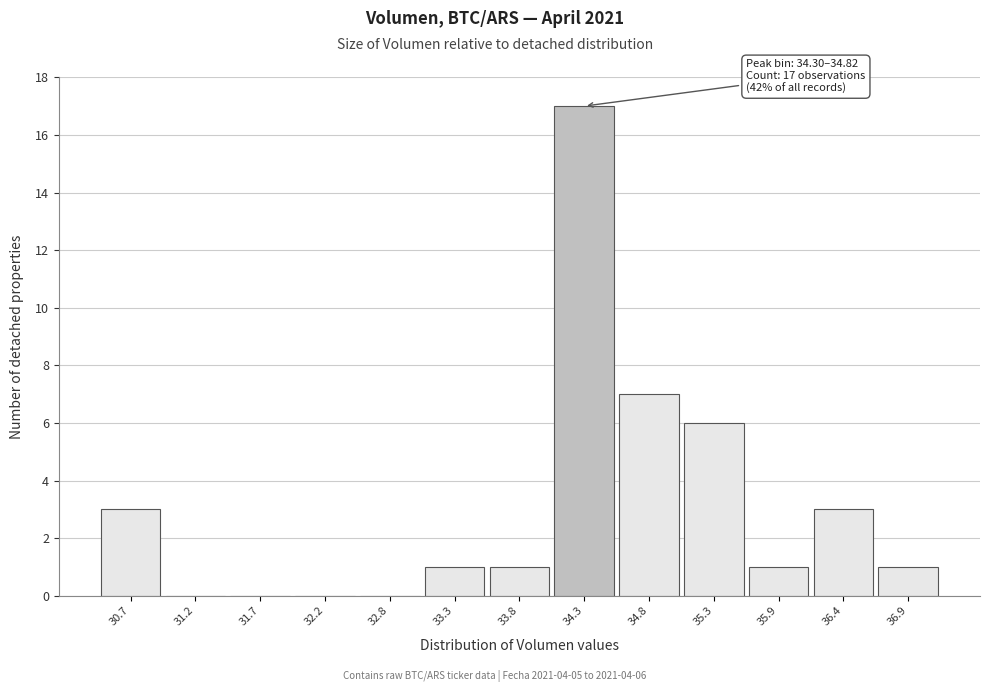

Reading left to right, transcribe all the data shown in this chart.

30.7=3	31.2=0	31.7=0	32.2=0	32.8=0	33.3=1	33.8=1	34.3=17	34.8=7	35.3=6	35.9=1	36.4=3	36.9=1